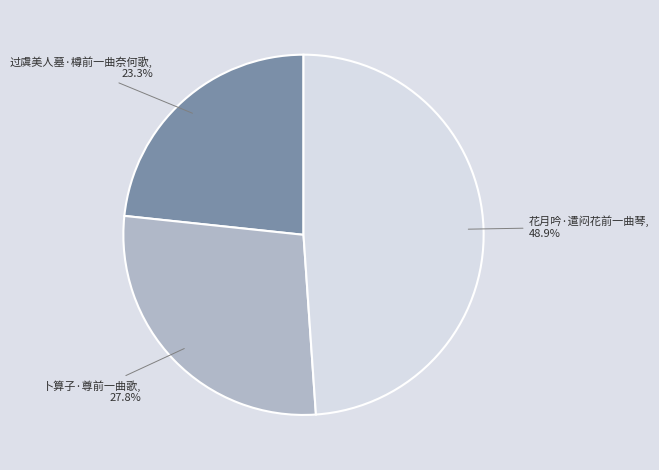

To the nearest percent, what is the combined percentage of 卜算子·尊前一曲歌 and 过虞美人墓·樽前一曲奈何歌?

51%